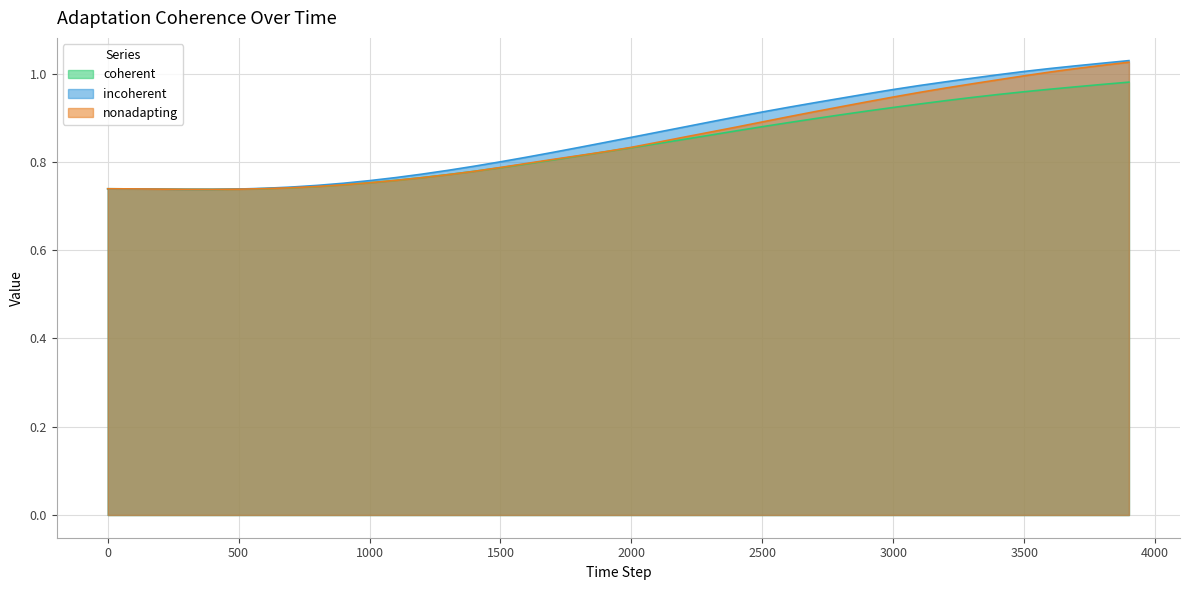

How many data points does each series have?

40